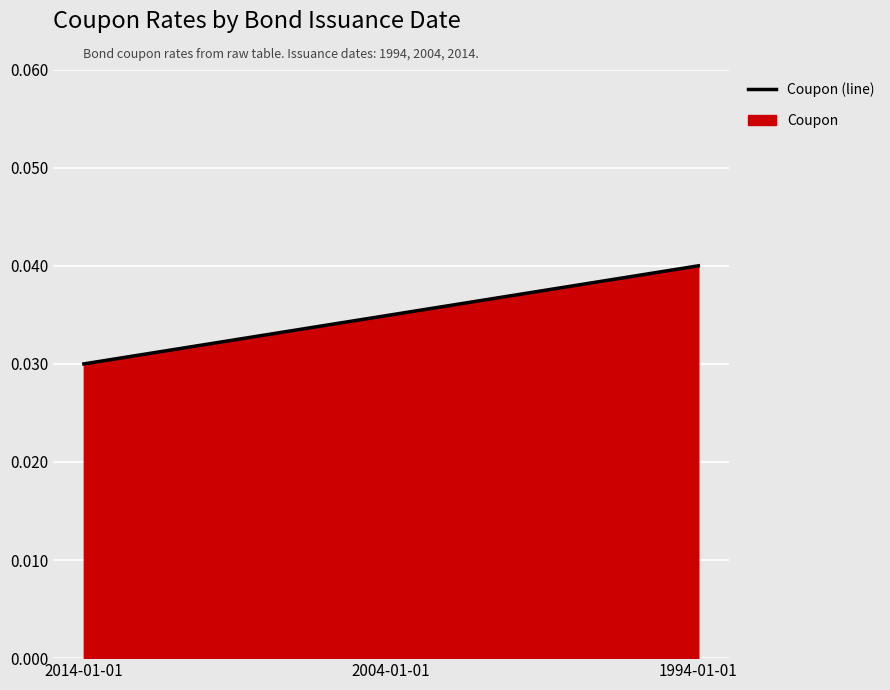

What is the sum of all values?

0.1